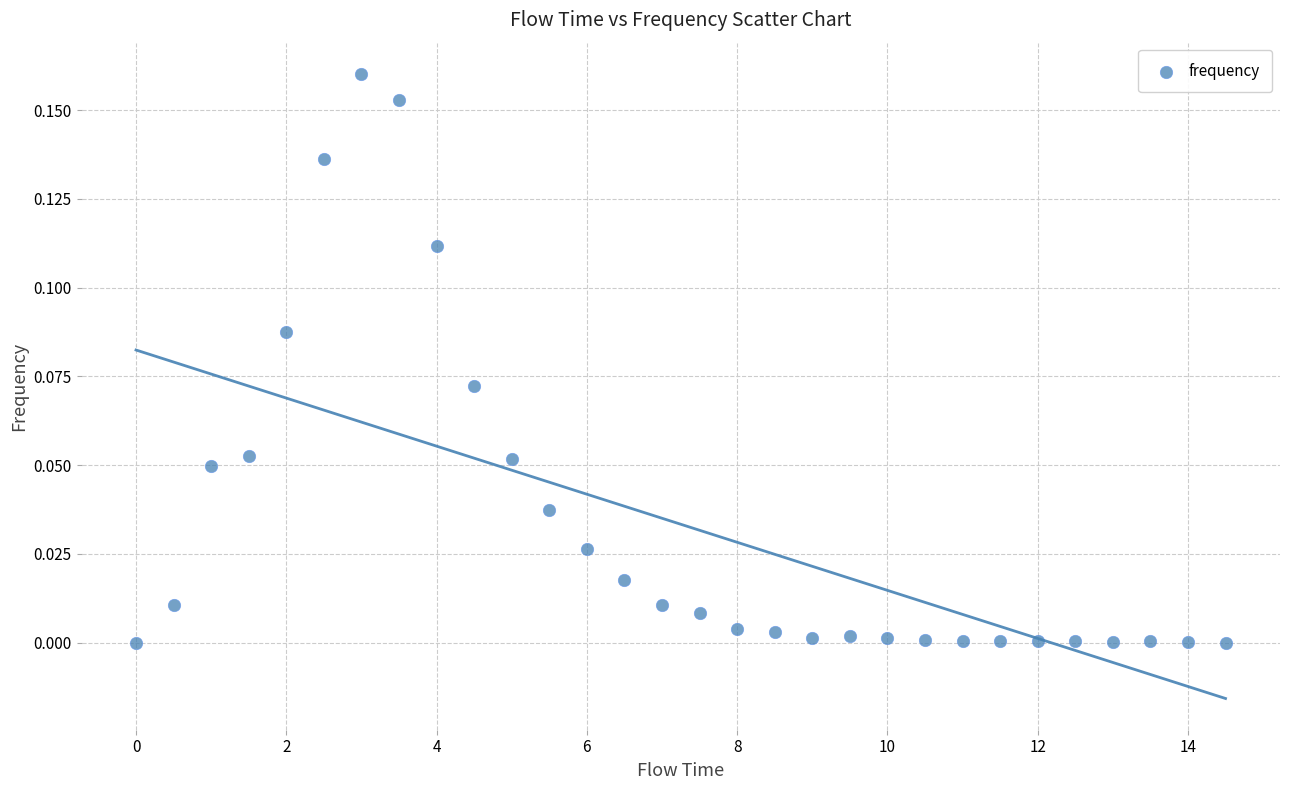

What is the range of X values (max minus min)?

14.5